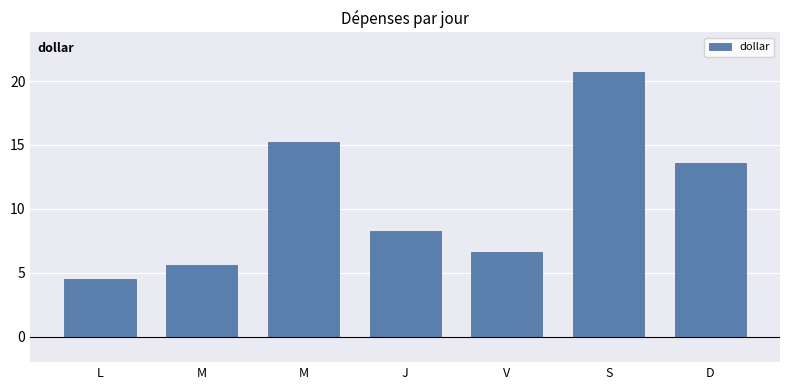

Count the number of categories in the chart.

7